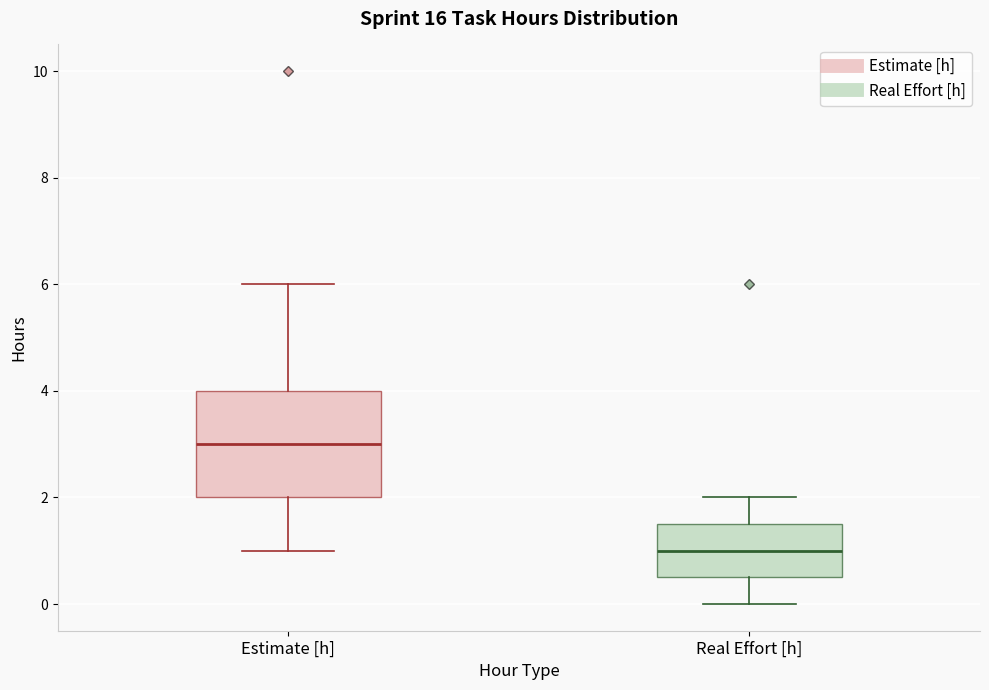

Which box has the lowest median line?

Real Effort [h]